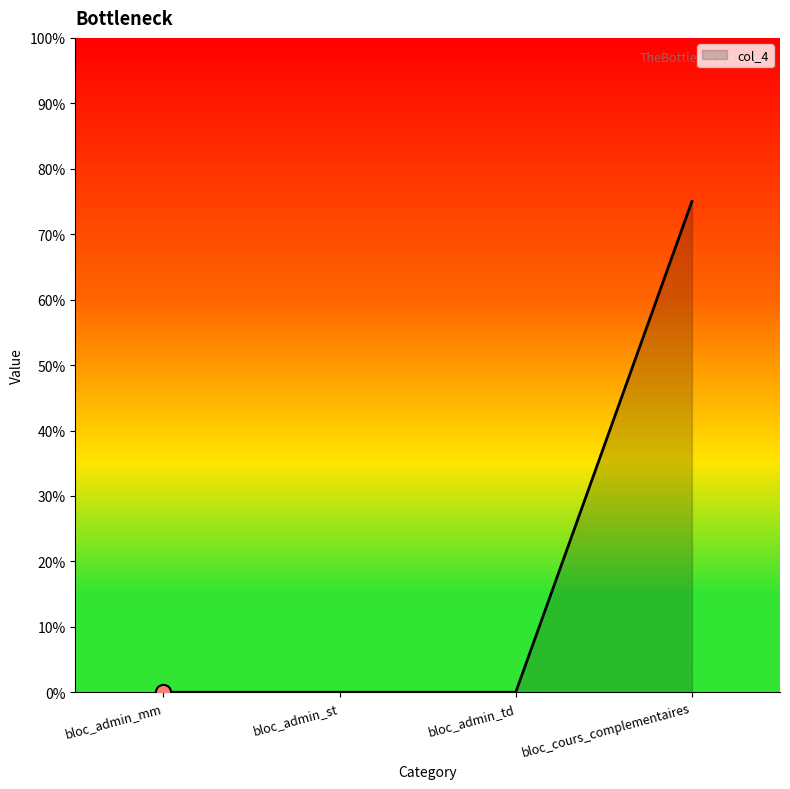

Is this an area chart (filled region under the line)?

Yes